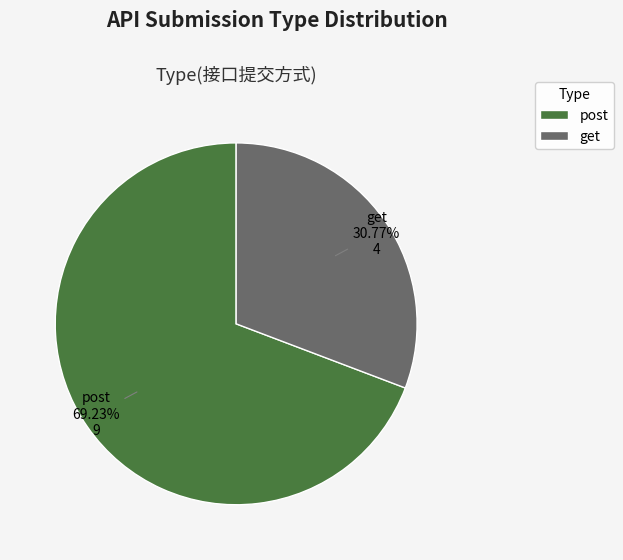

Rank the categories by value from highest to lowest.

post, get